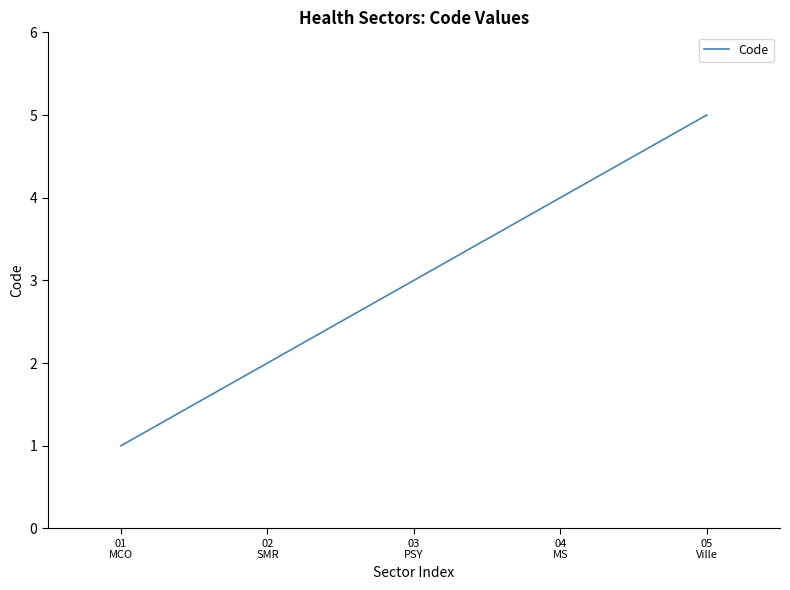

Rank the categories by value from lowest to highest.

01
MCO, 02
SMR, 03
PSY, 04
MS, 05
Ville